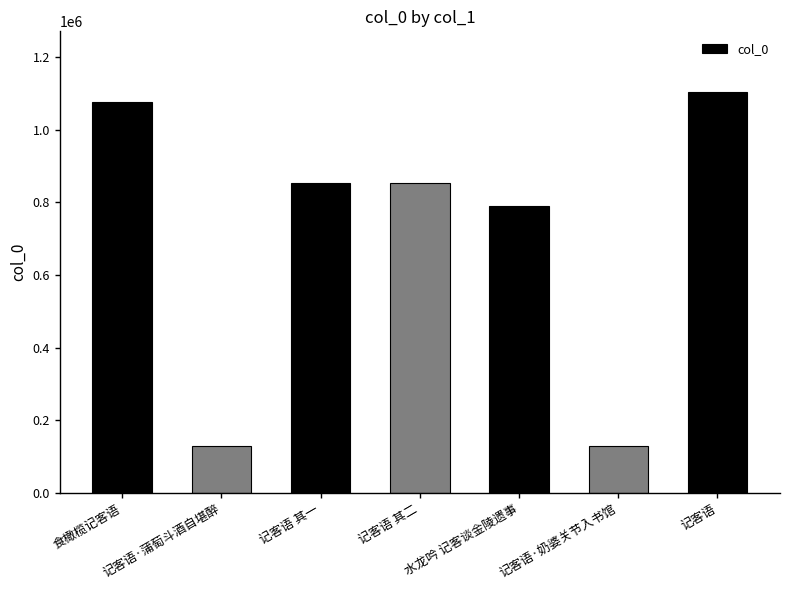

What is the sum of all values?

4938103